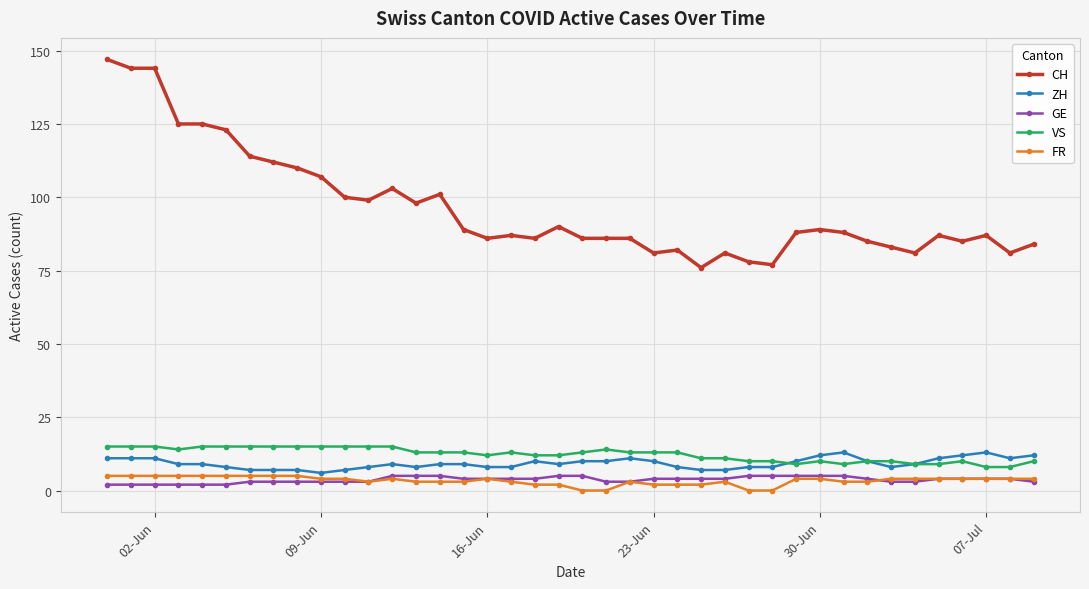

What is the greatest value displayed?

147